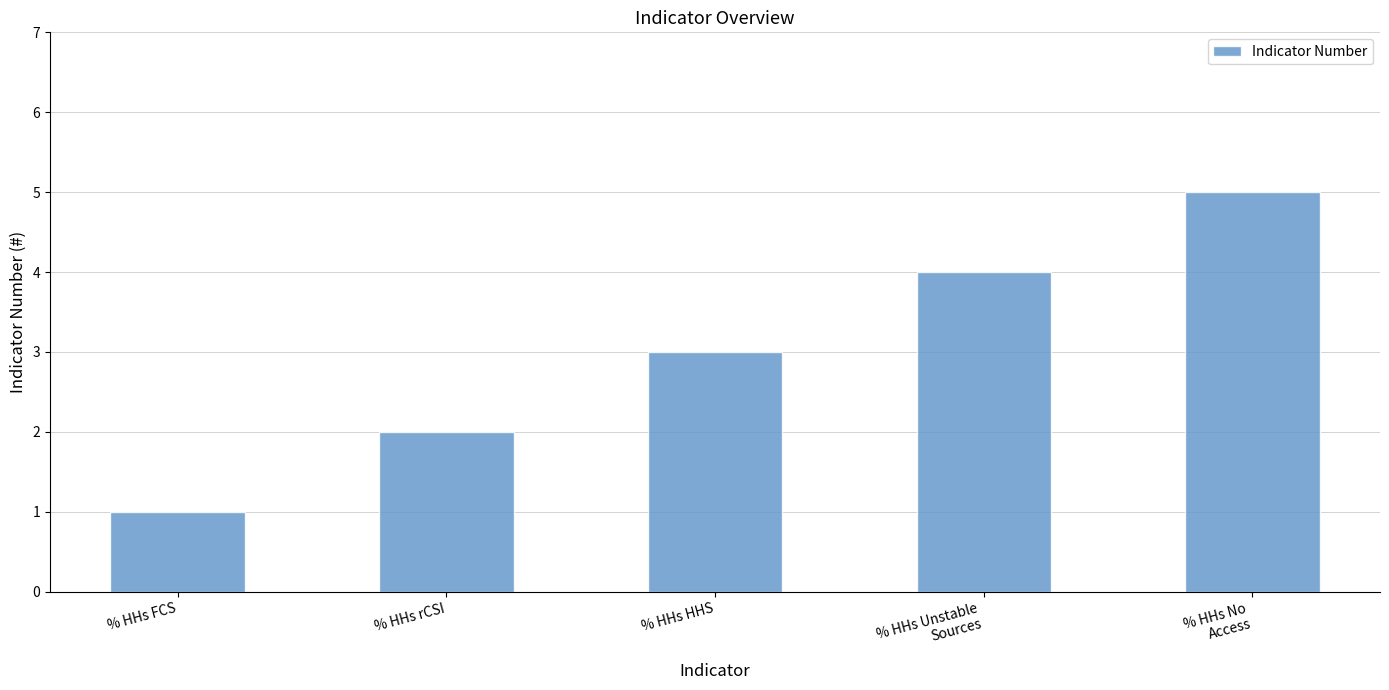

Where is the data nearest to the value 3?

% HHs HHS